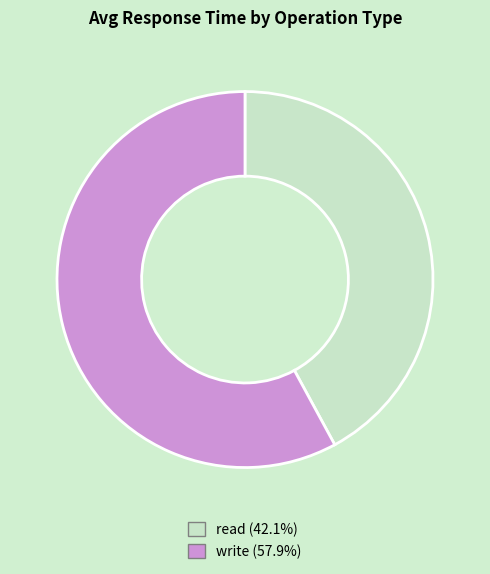

Count the number of slices in the pie.

2